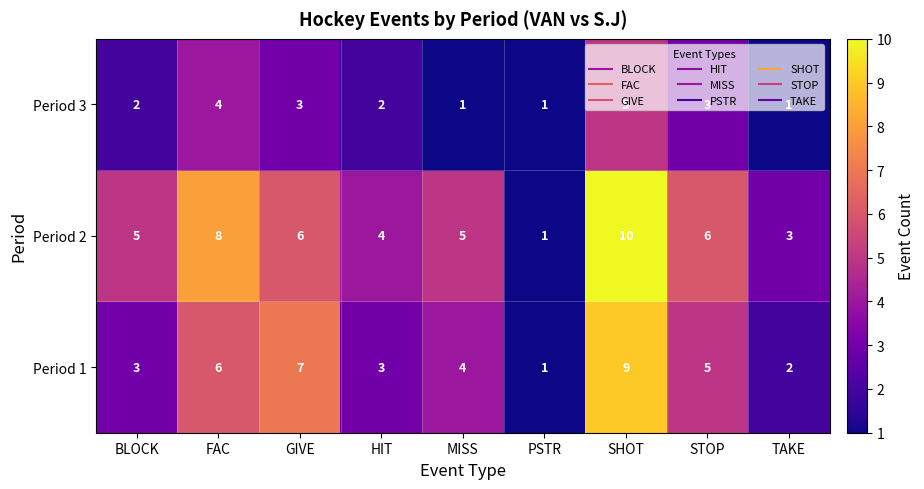

The Period 2 series shows 4 at GIVE. True or false?

False